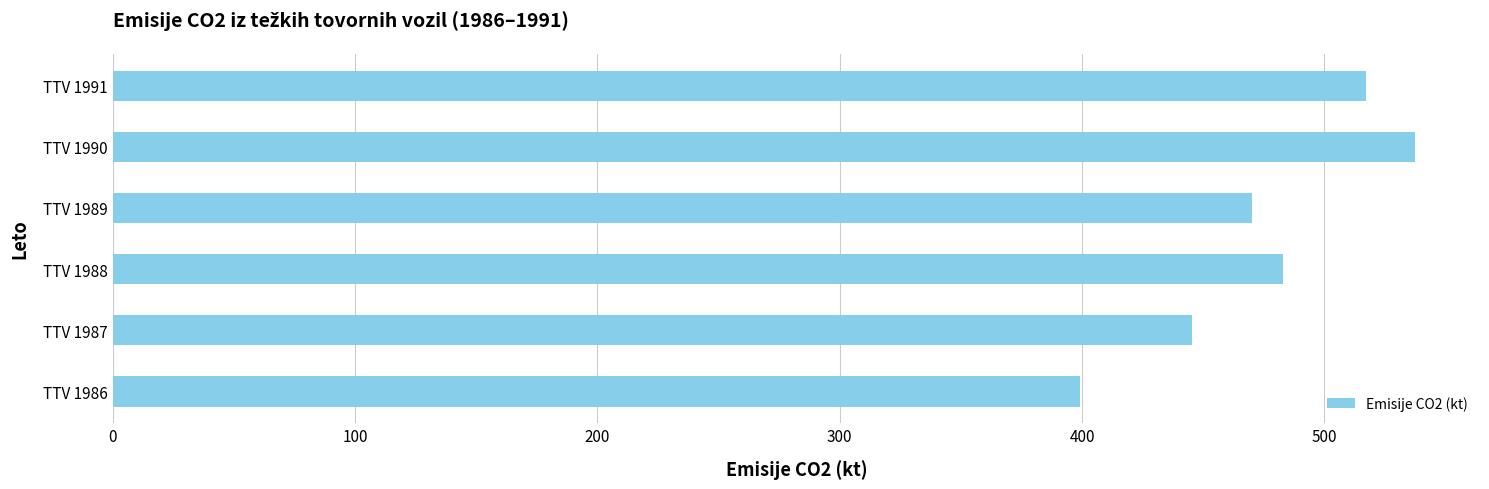

Where is the data nearest to the value 468?

TTV 1989